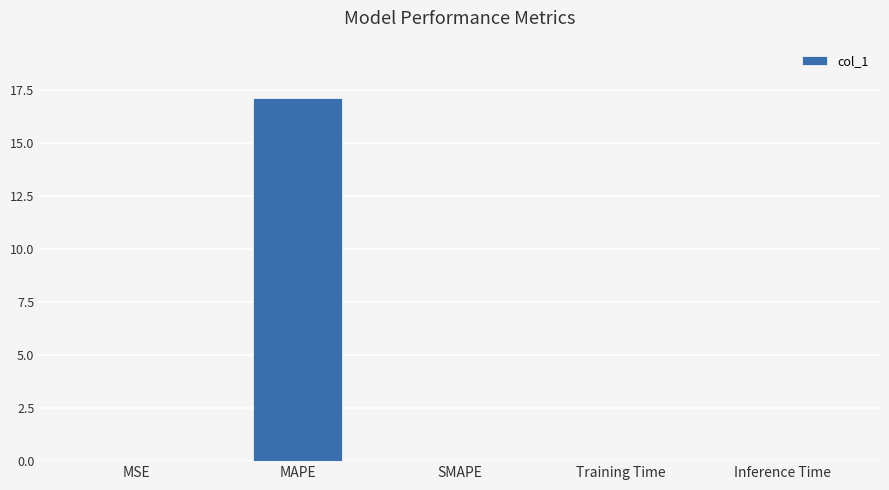

Which category has the highest value across all series?

MAPE